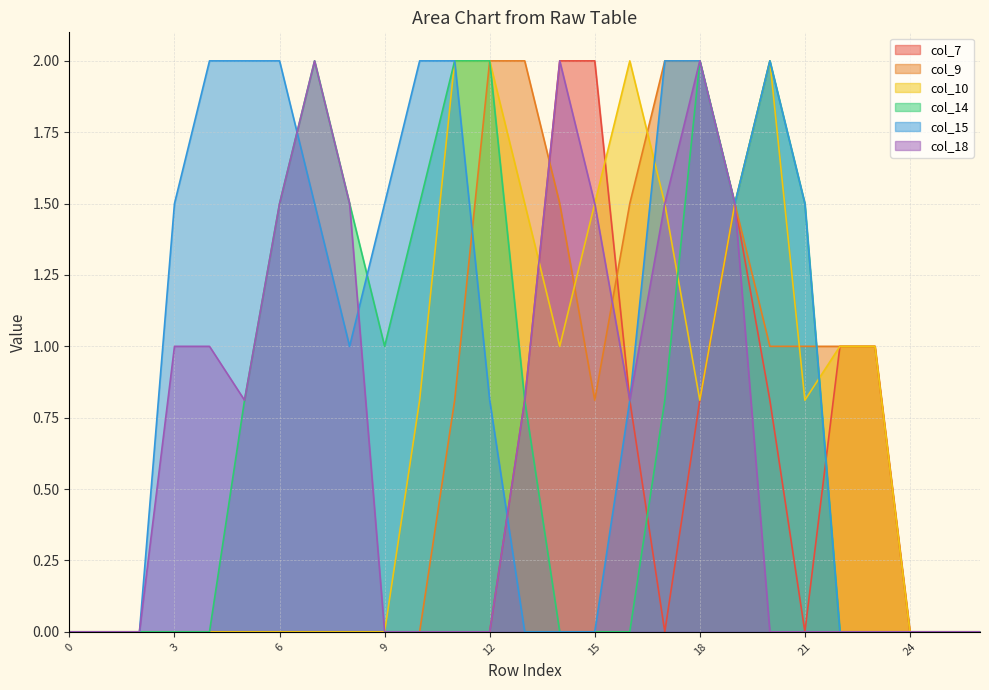

Is the value of col_18 at 20 greater than the value of col_14 at 4?

No